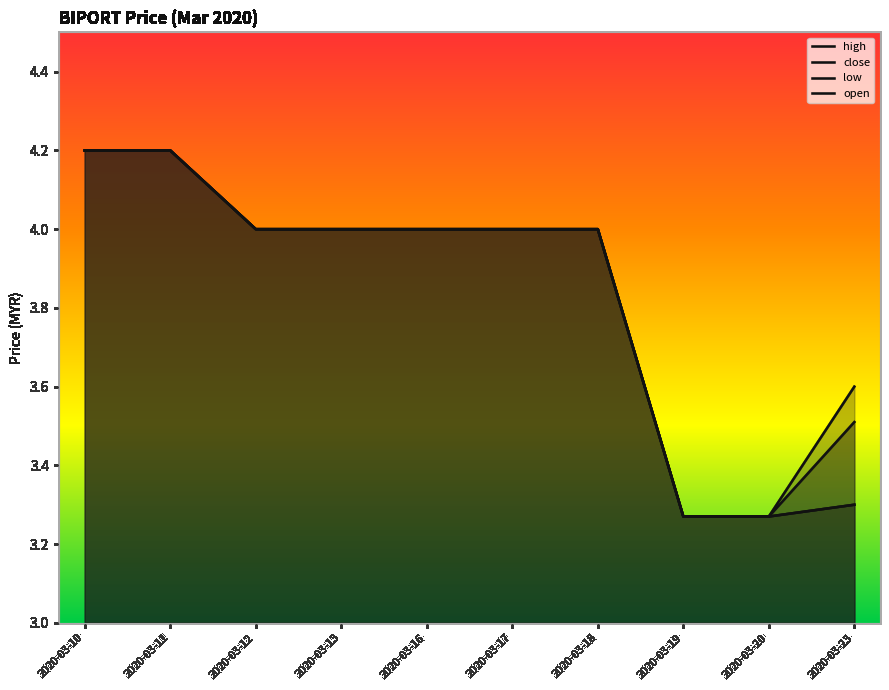

True or false: open and high intersect in this chart.

False